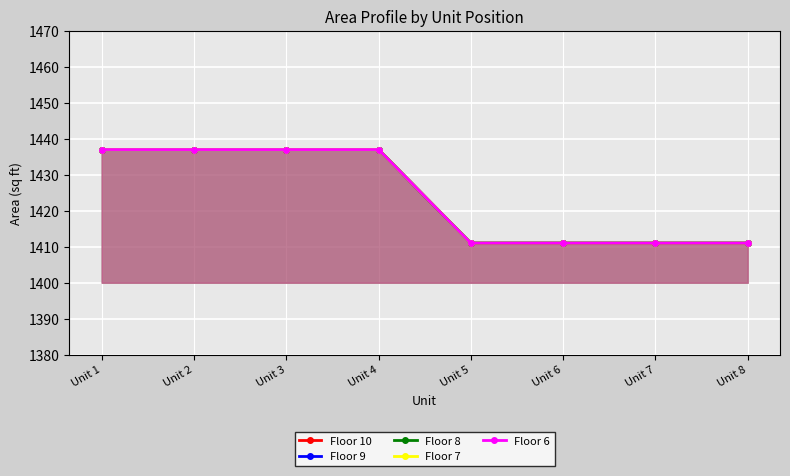

How many lines are shown in the chart?

5